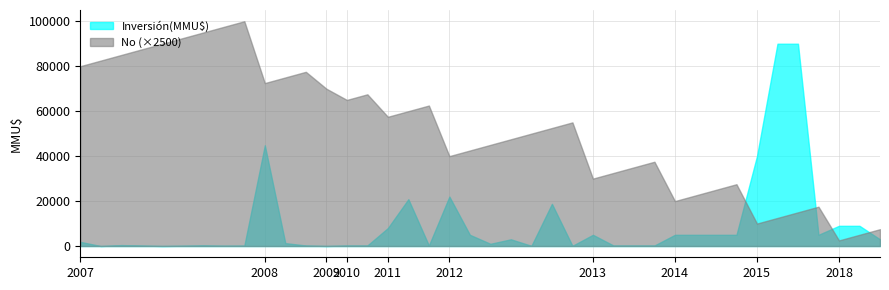

At which category is the sum across all series the highest?

2008